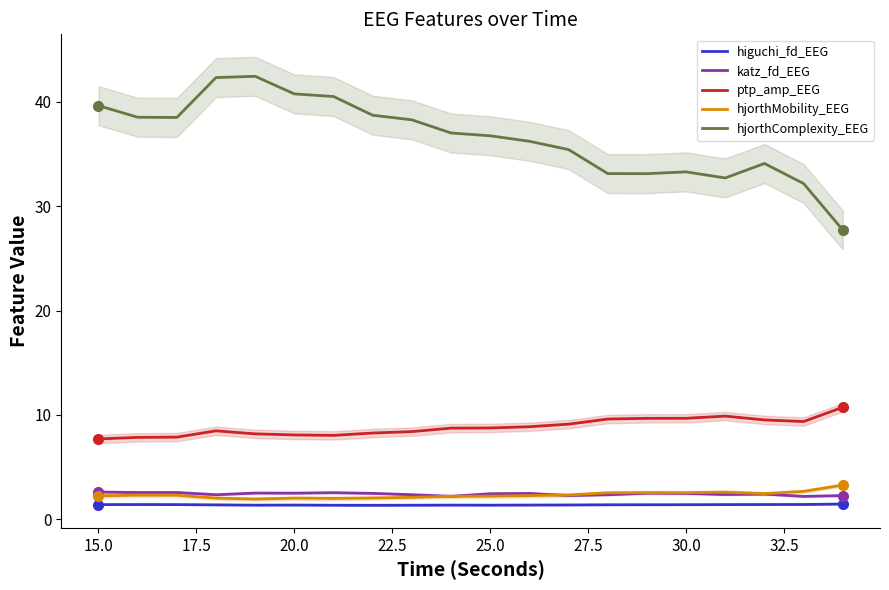

True or false: katz_fd_EEG and ptp_amp_EEG intersect in this chart.

False